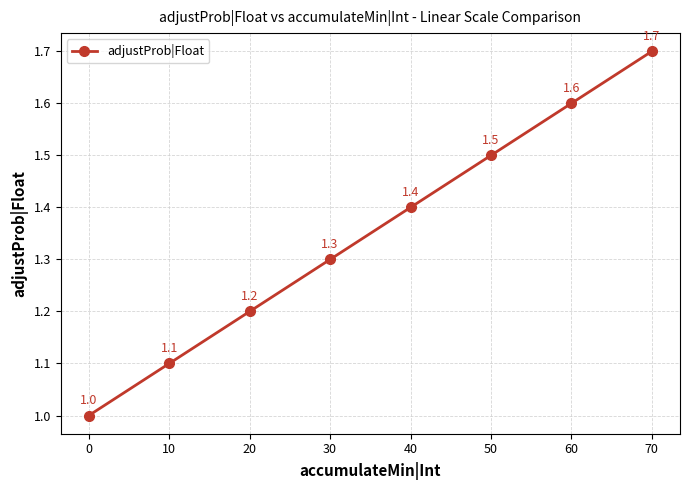

How many data points are above 1?

7